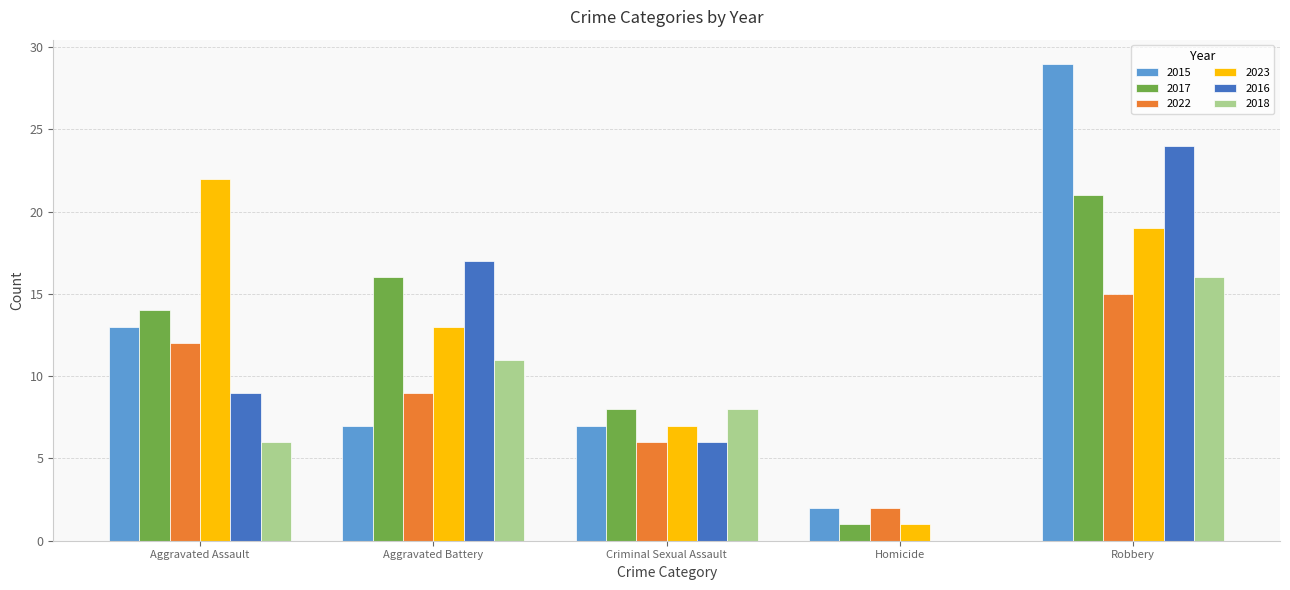

How many groups of bars are there?

5